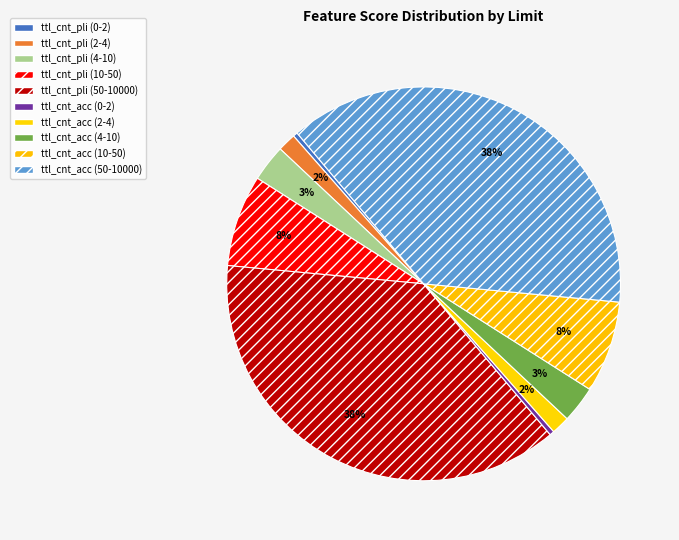

Does ttl_cnt_acc (10-50) account for over 50% of the chart?

No